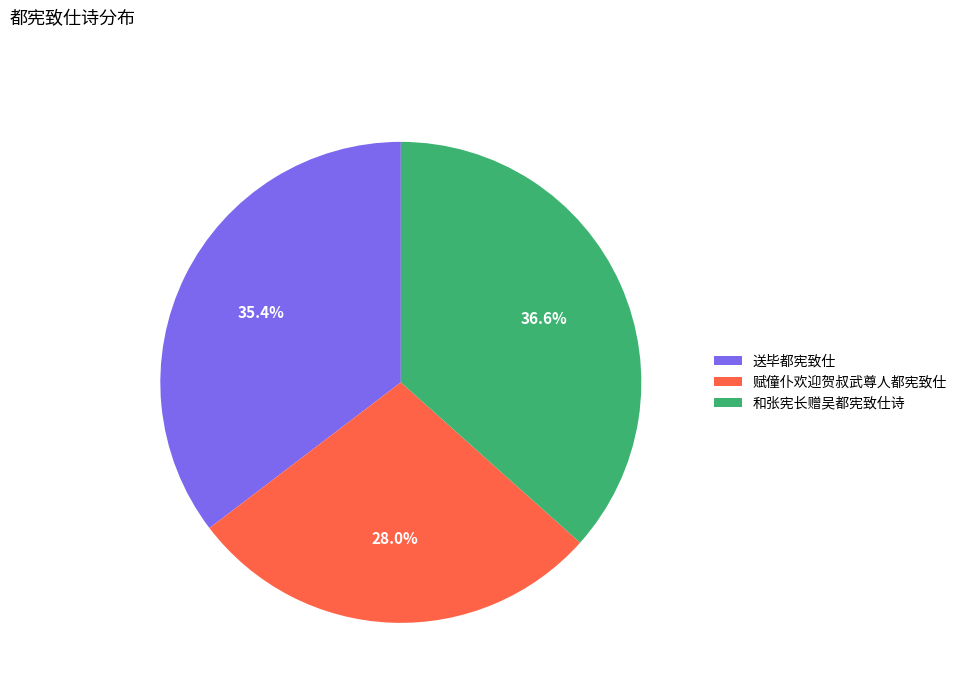

True or false: 送毕都宪致仕 accounts for 35% of the total.

True